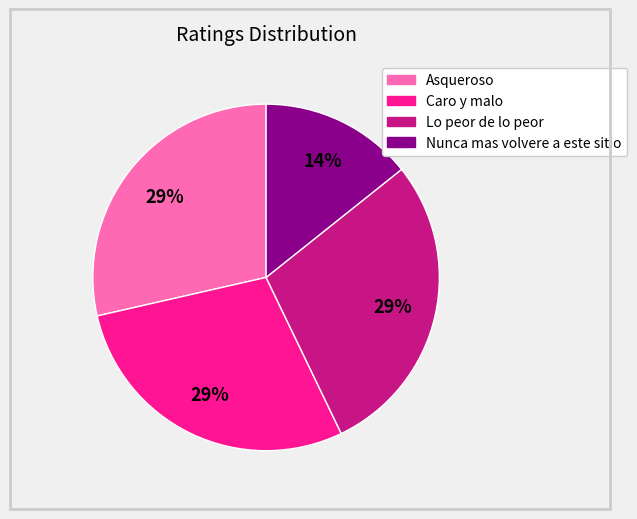

Count the number of slices in the pie.

4